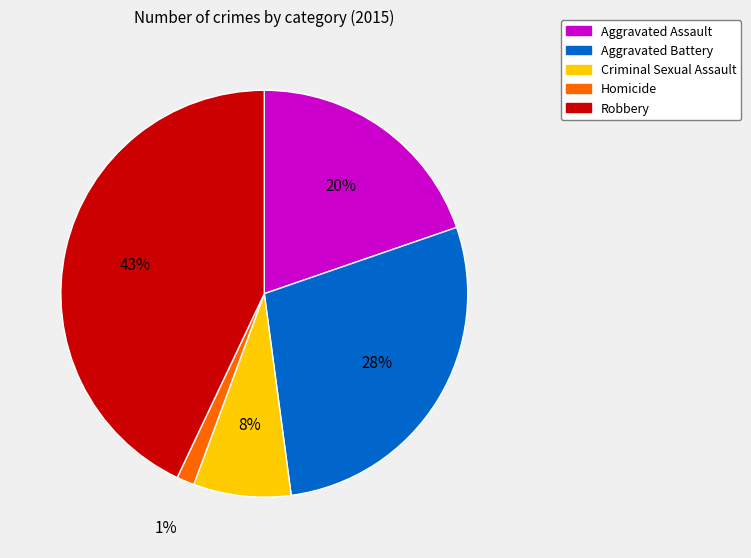

Is it true that Robbery is 37% of the pie?

False